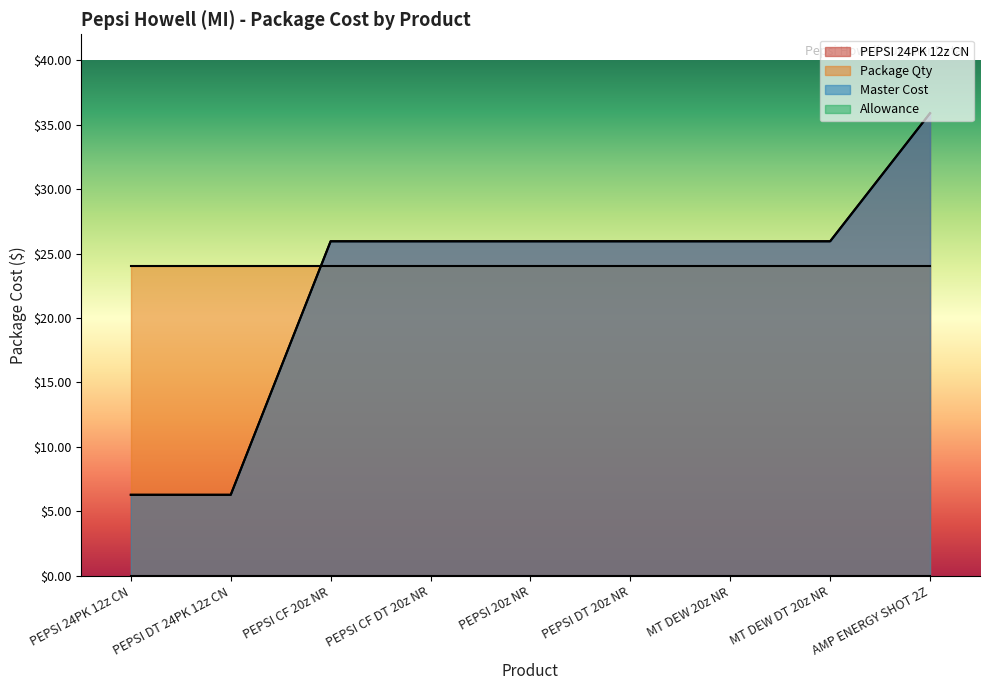

Is it true that Master Cost equals 25.9 at PEPSI CF DT 20z NR?

True